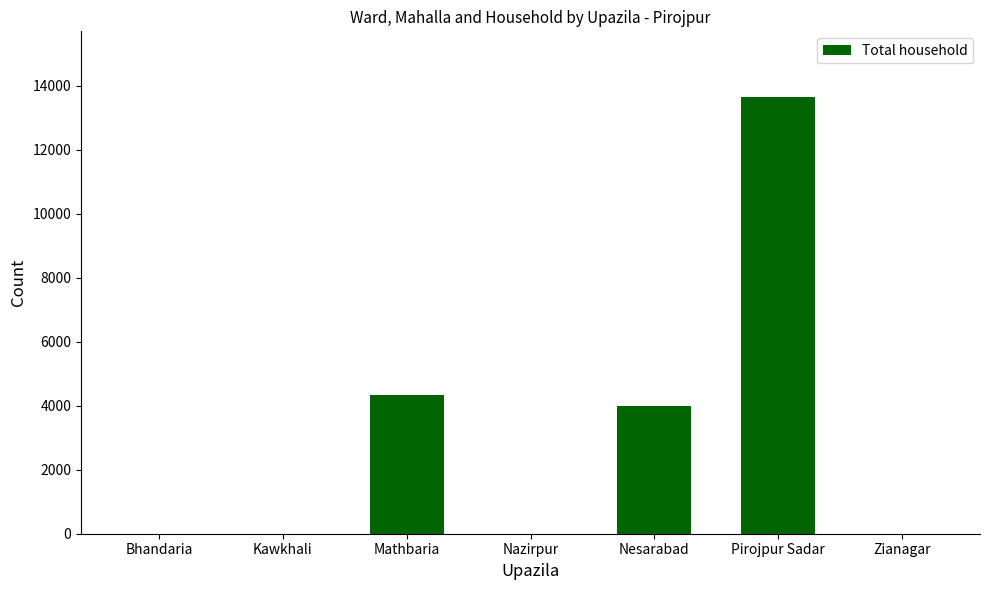

What is the maximum value shown in the chart?

13646